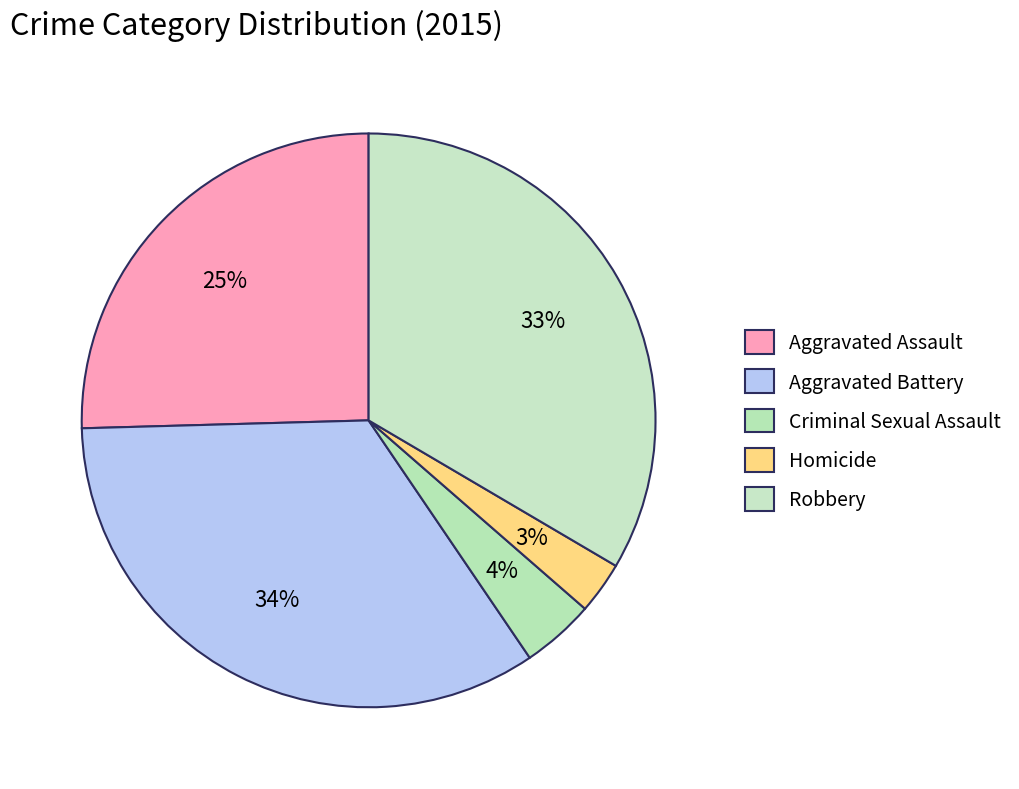

Is it true that Aggravated Assault is 25% of the pie?

True